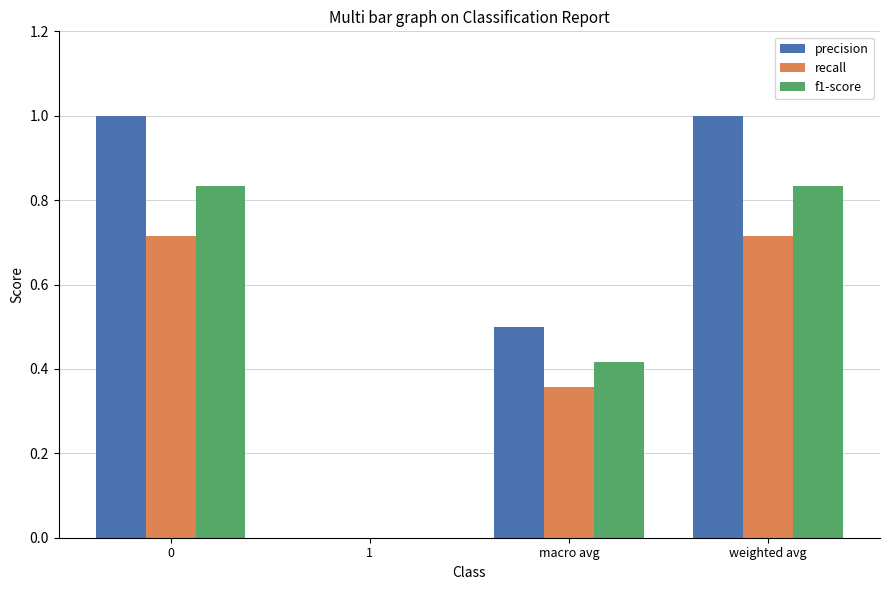

Which series has the largest total across all categories?

precision